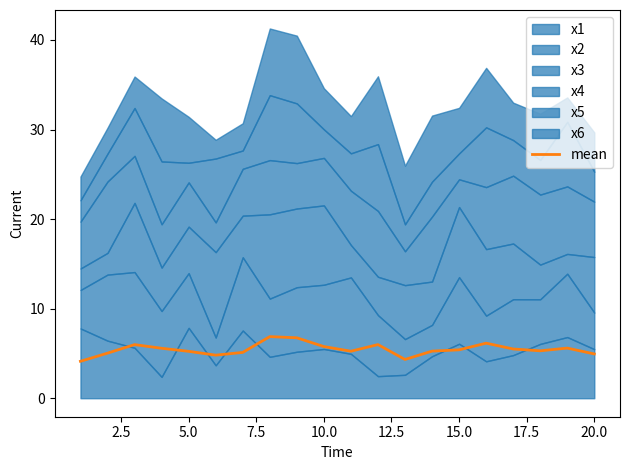

What is the minimum value for mean?

4.1